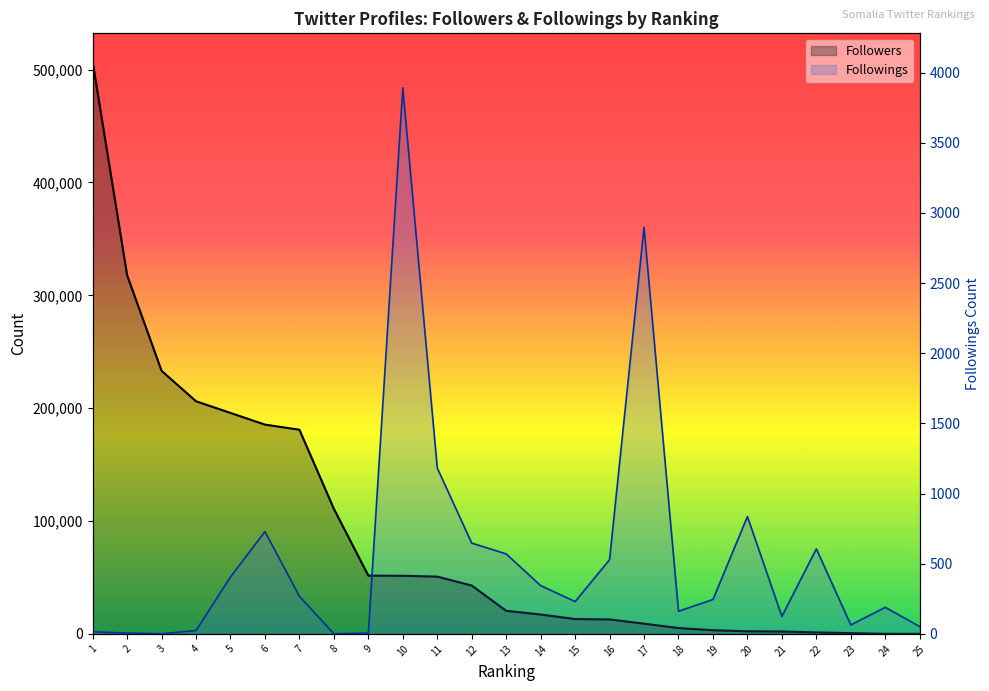

How many data points in Followers are less than 20441?

12